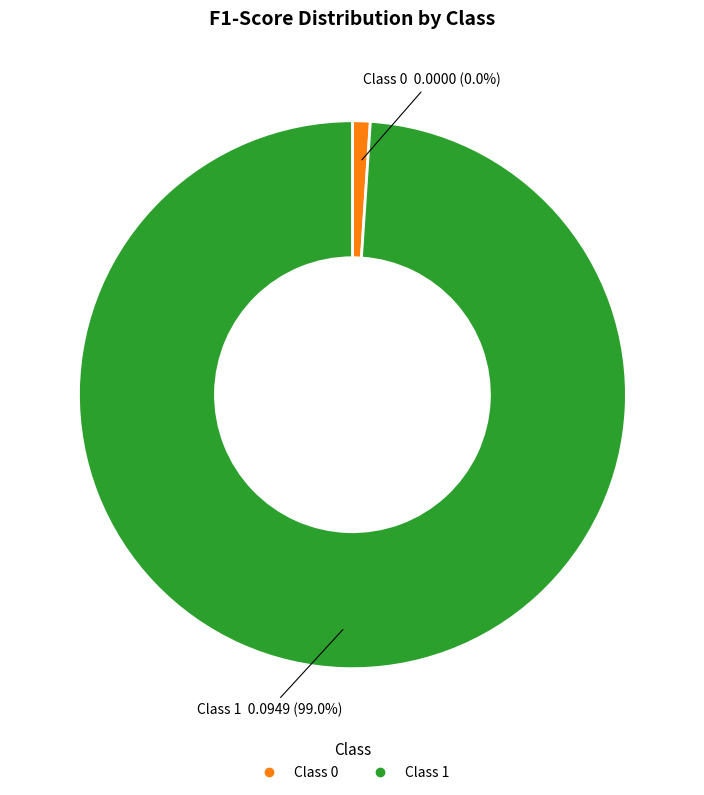

Combined, do 1 and 0 account for over 50%?

Yes